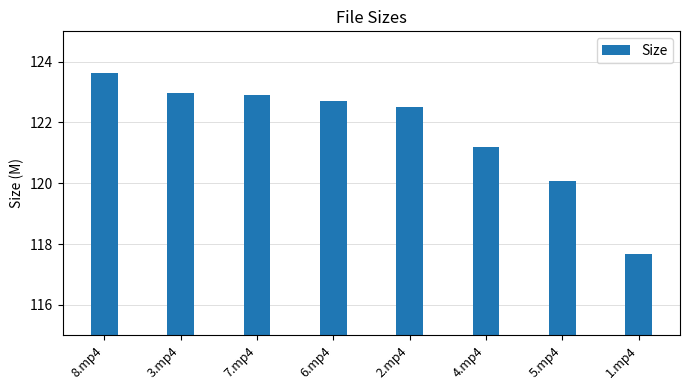

Between 2.mp4 and 7.mp4, which is larger?

7.mp4